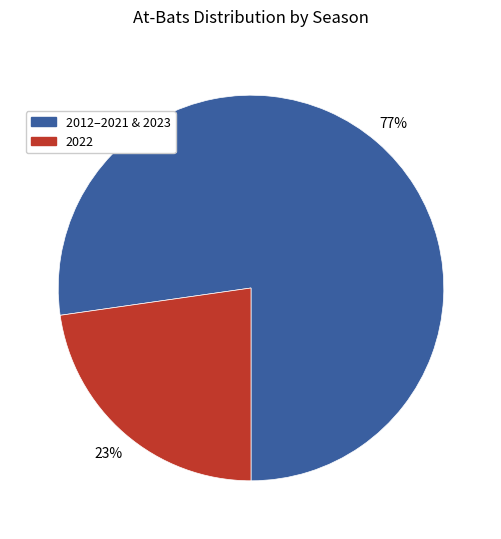

To the nearest percent, what is the average slice percentage?

50%